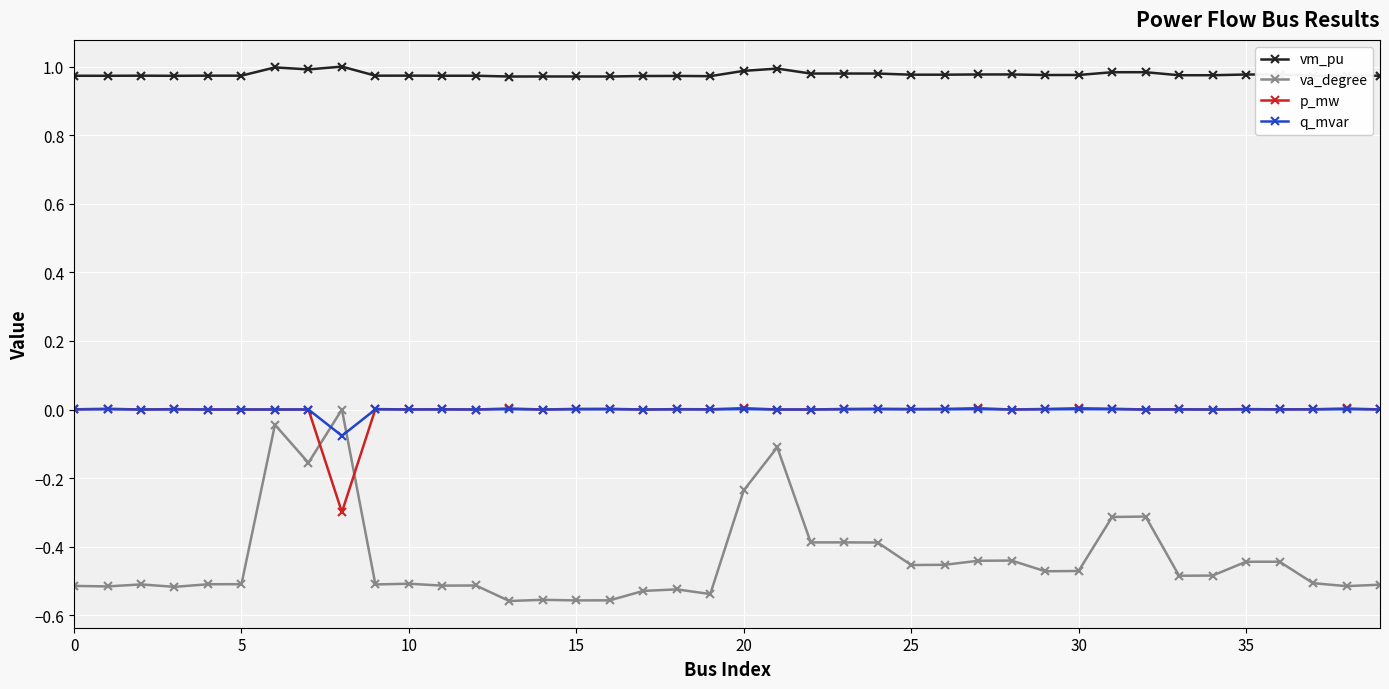

True or false: vm_pu has more than 0 interior local peaks.

True